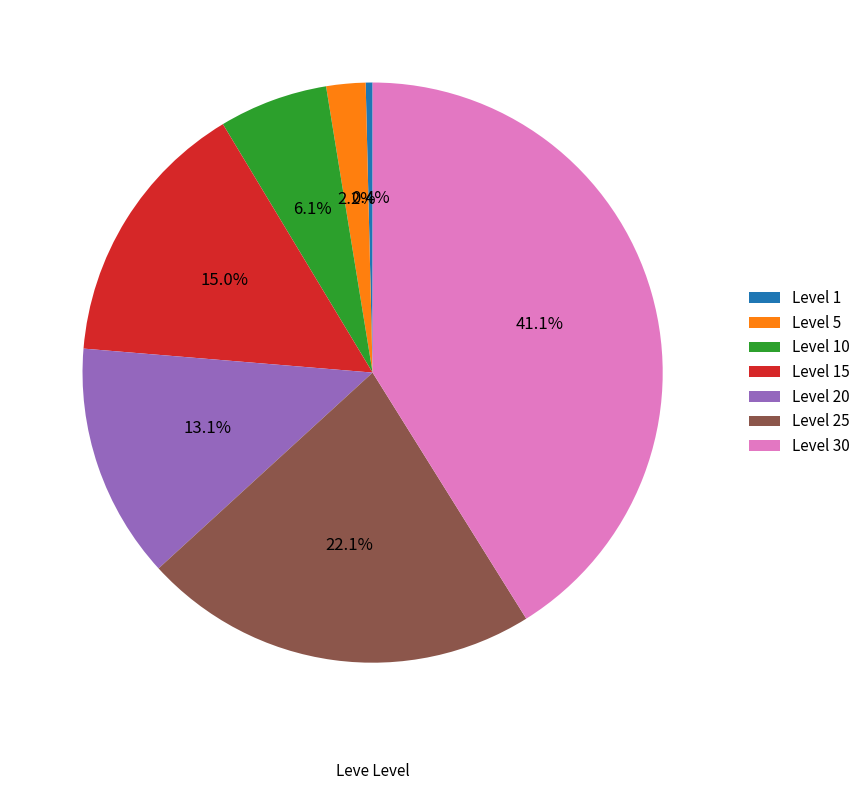

The Level 25 slice represents 28% of the pie. True or false?

False